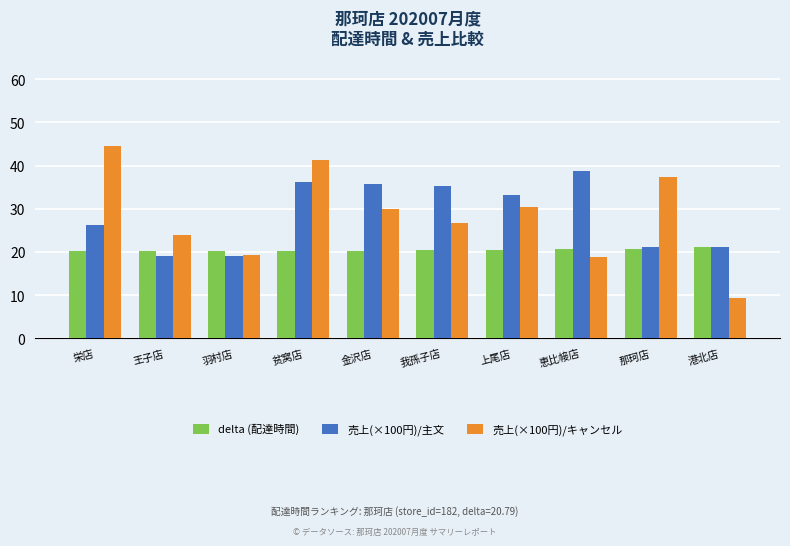

What is the label of the 5th bar from the right?

我孫子店